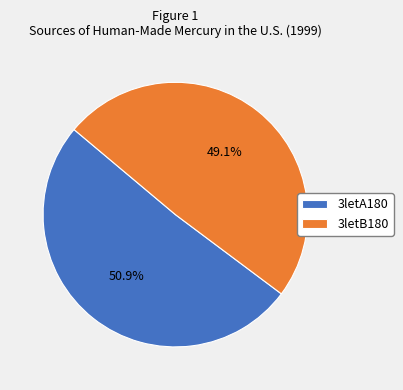

To the nearest percent, what percentage of the pie is 3letB180?

49%